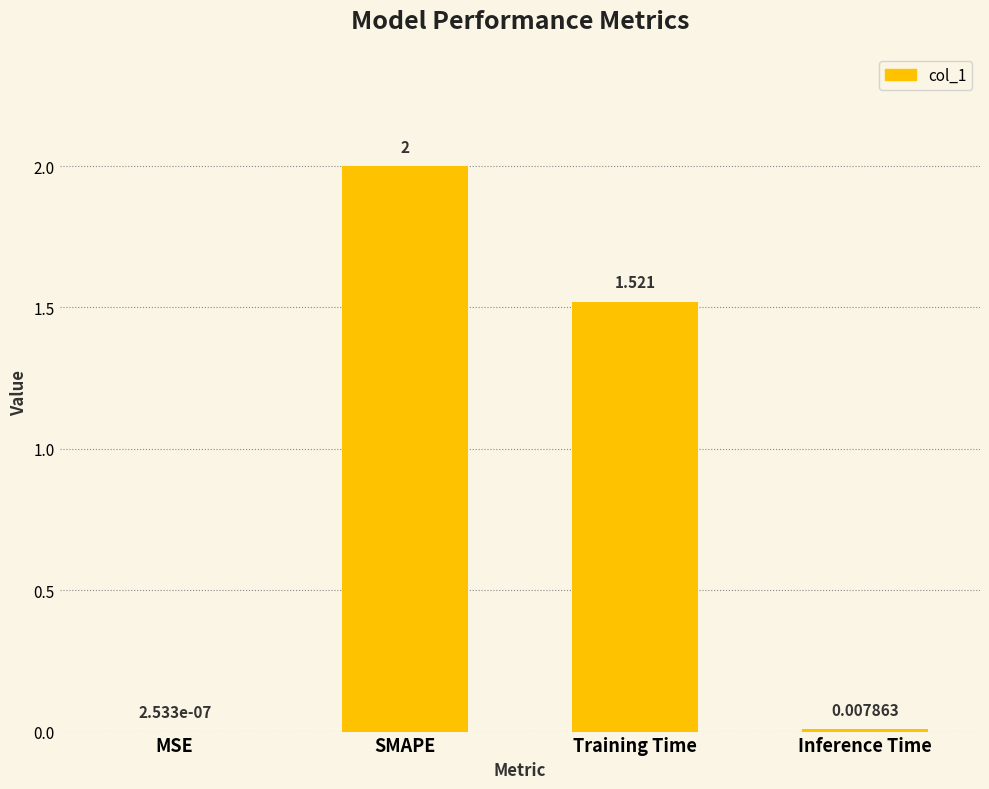

Where does the data first go above 1?

SMAPE